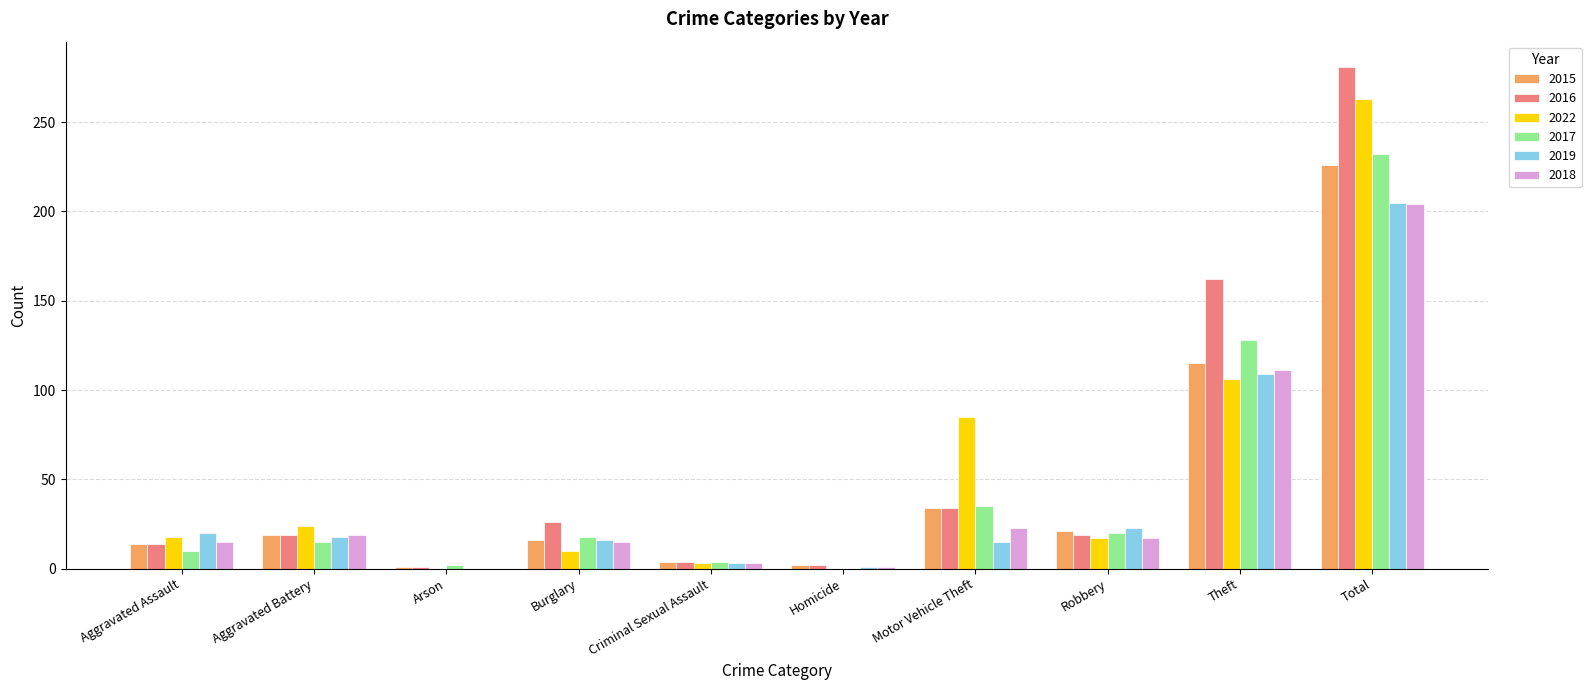

What is the maximum value for 2017?

232